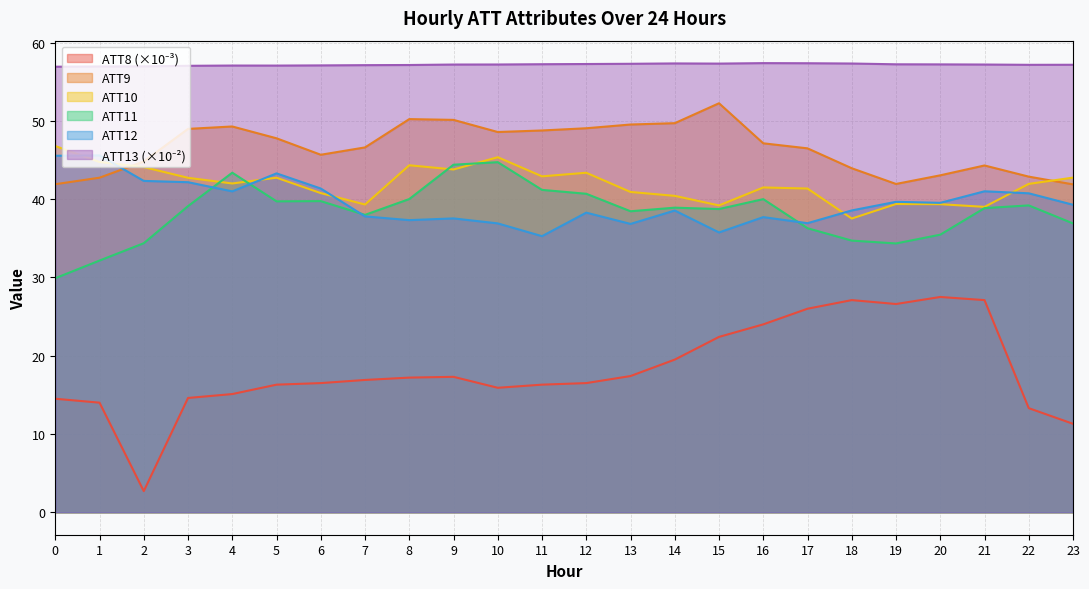

True or false: ATT9 has more than 0 points higher than both neighbors.

True